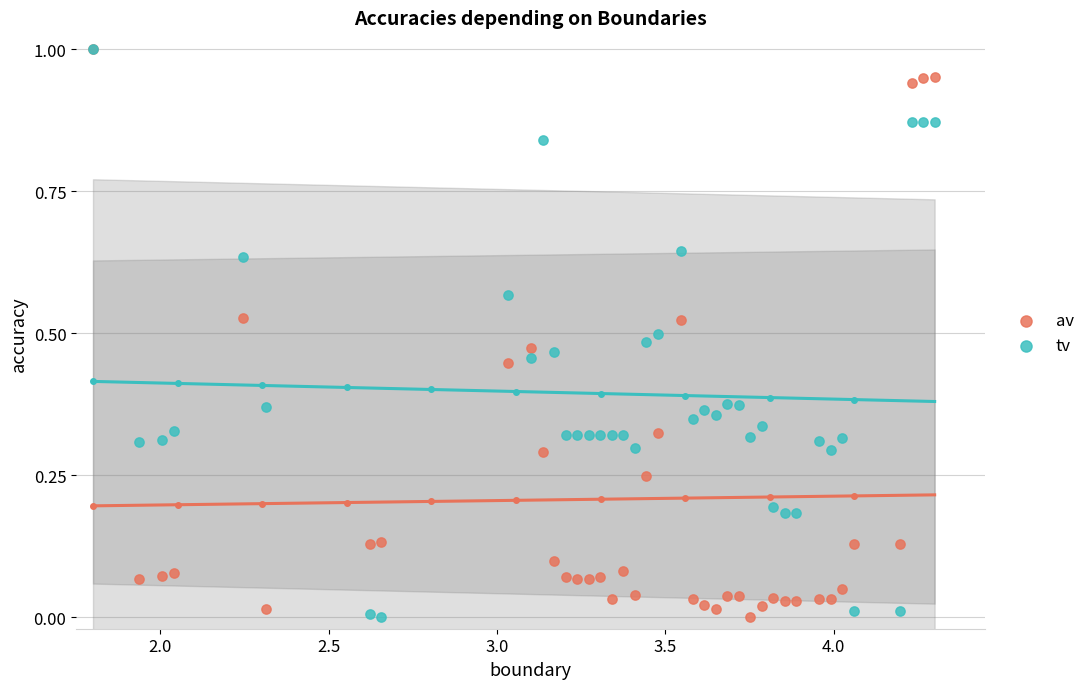

What are all the series names shown in the legend?

av, tv